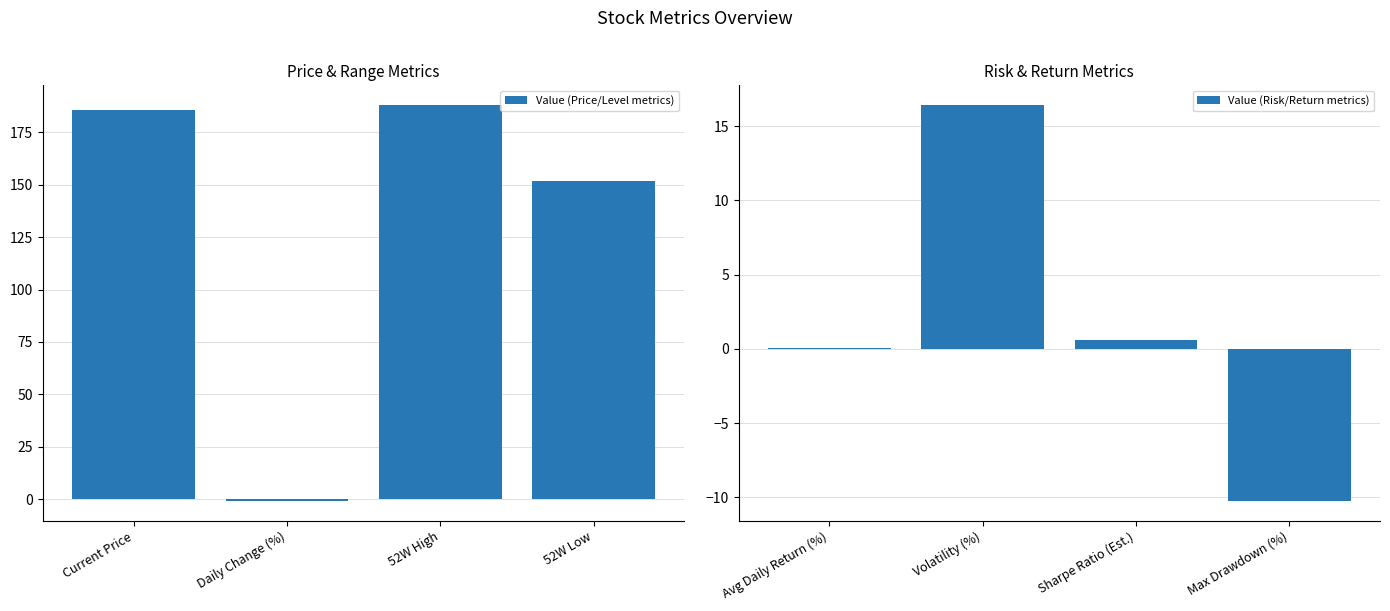

How many data points does each series have?

4